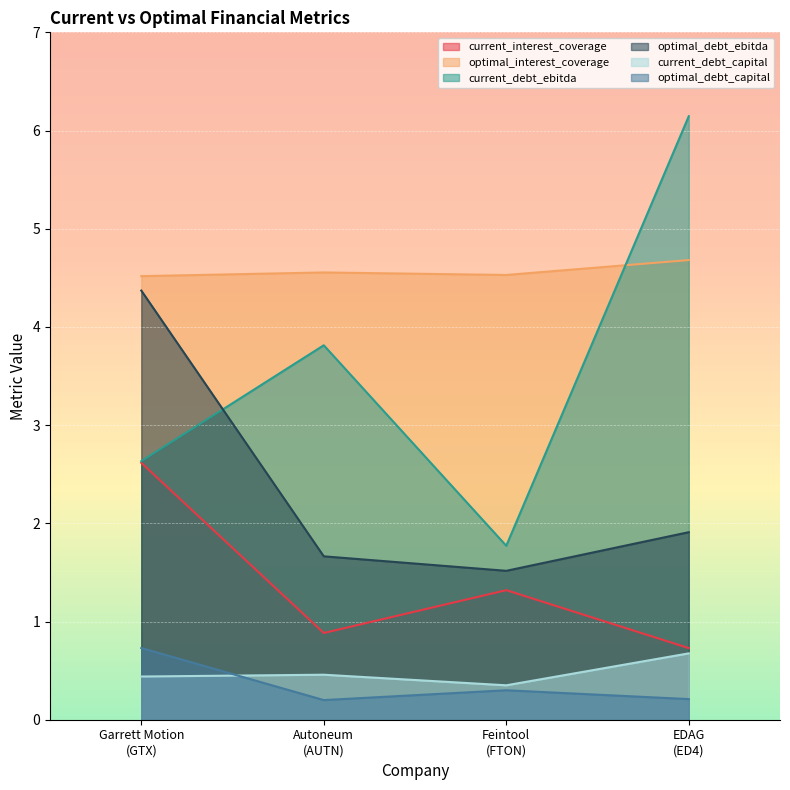

What position from the left is Feintool
(FTON)?

3